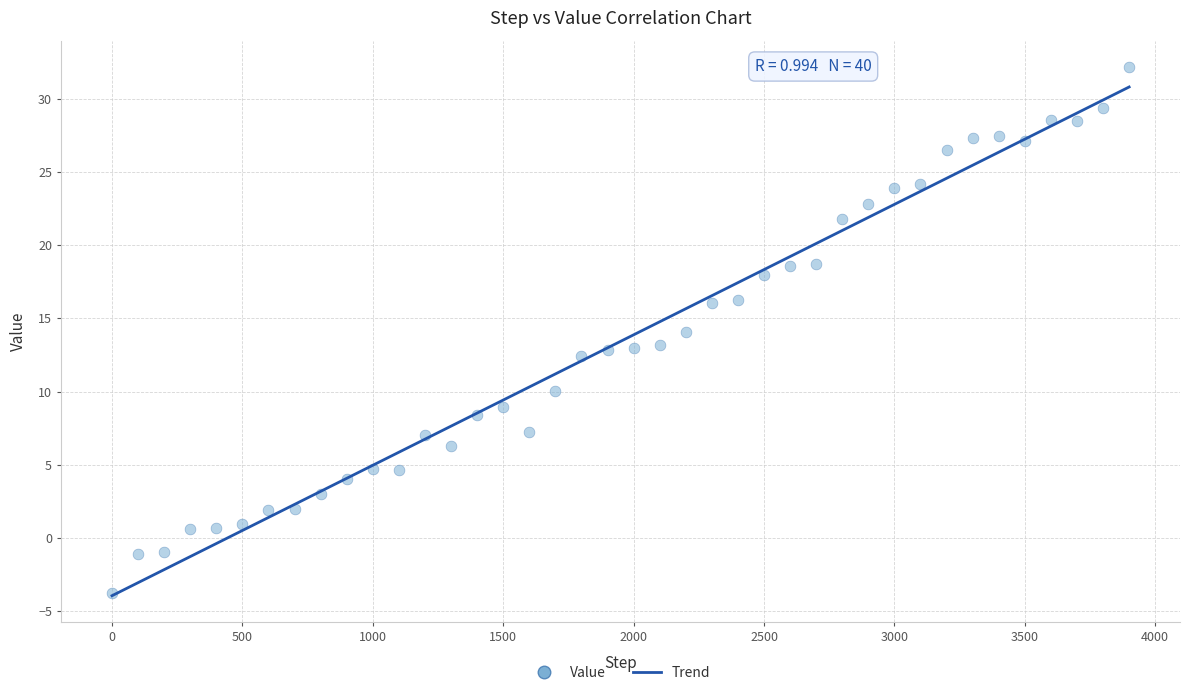

What is the range of Y values (max minus min)?

35.9